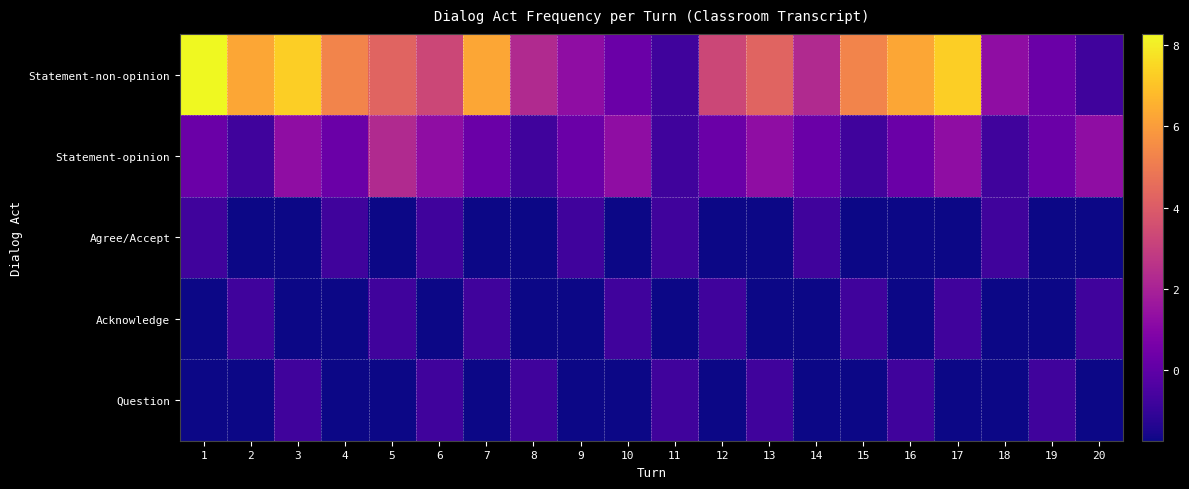

At which category is the sum across all series the highest?

1